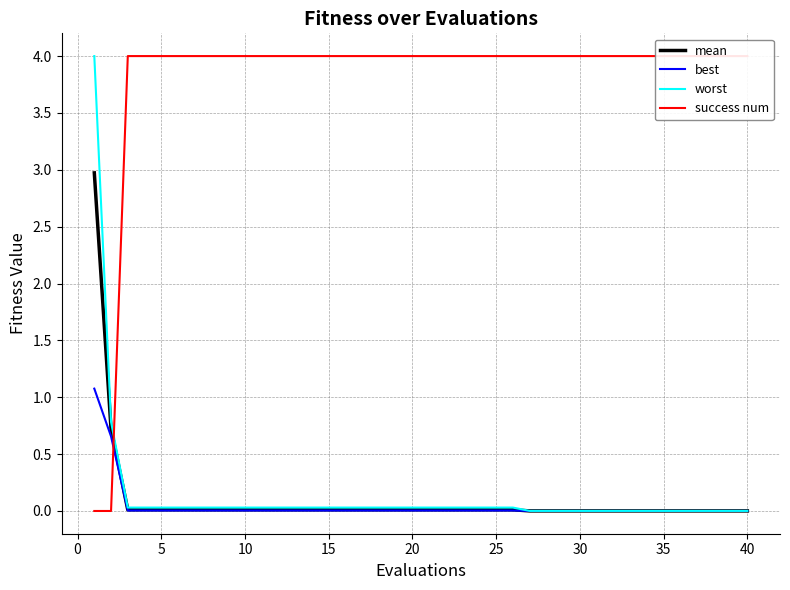

What are all the series names shown in the legend?

mean, best, worst, success num